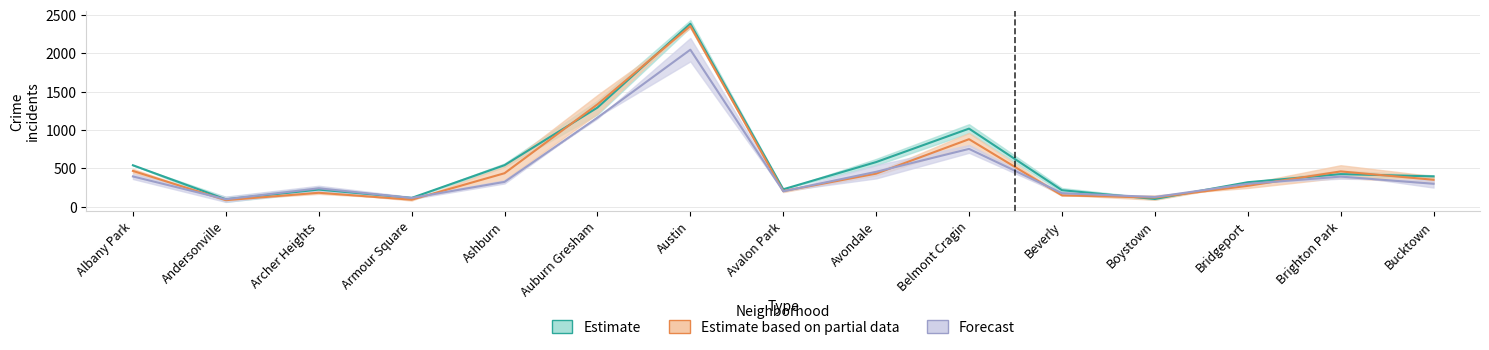

Where does the 2017 series first go above 352?

Albany Park